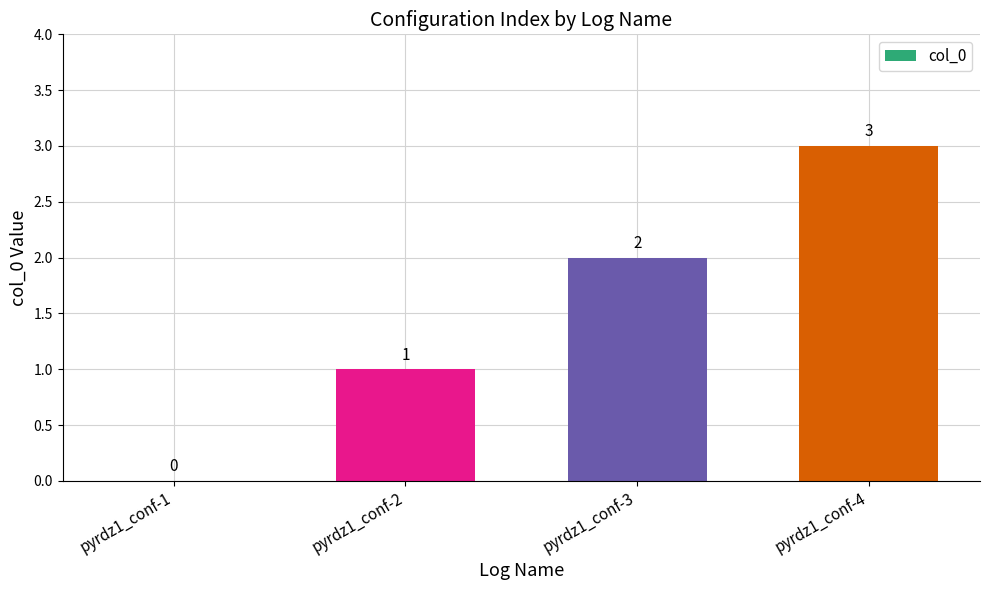

Is it true that the value at pyrdz1_conf-3 is 2?

True